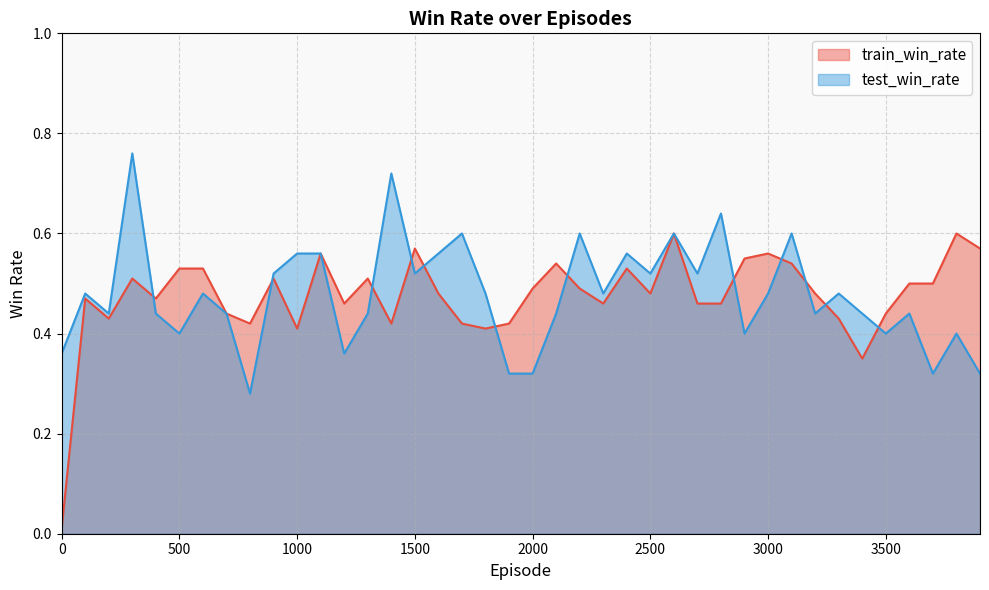

How many lines are shown in the chart?

2